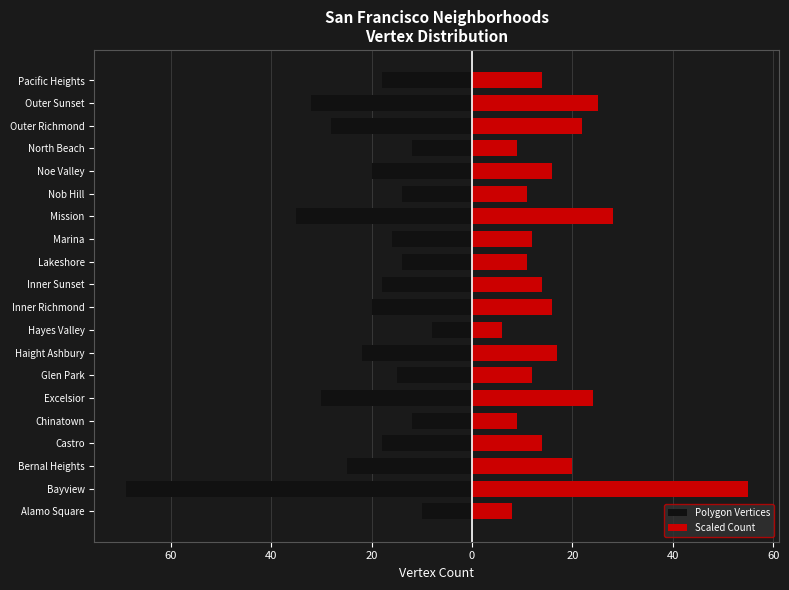

What is the difference between the second highest and second lowest values in the Scaled Count series?

20